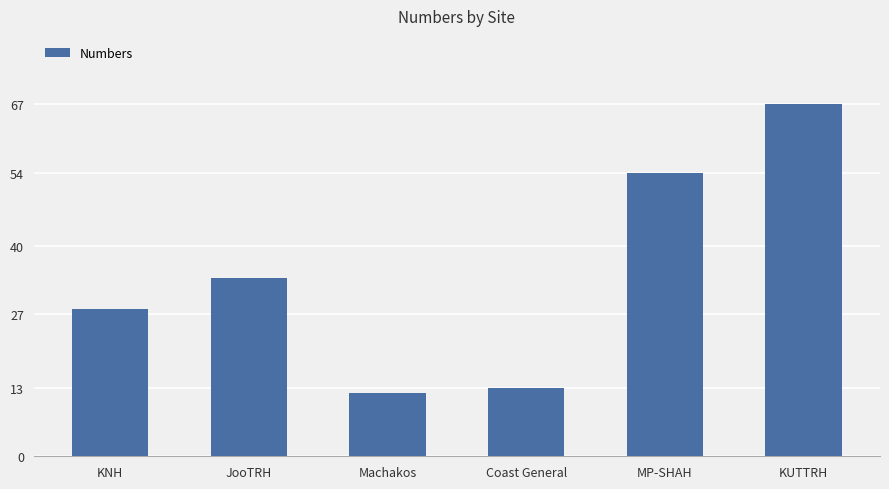

What is the label of the 4th bar from the right?

Machakos